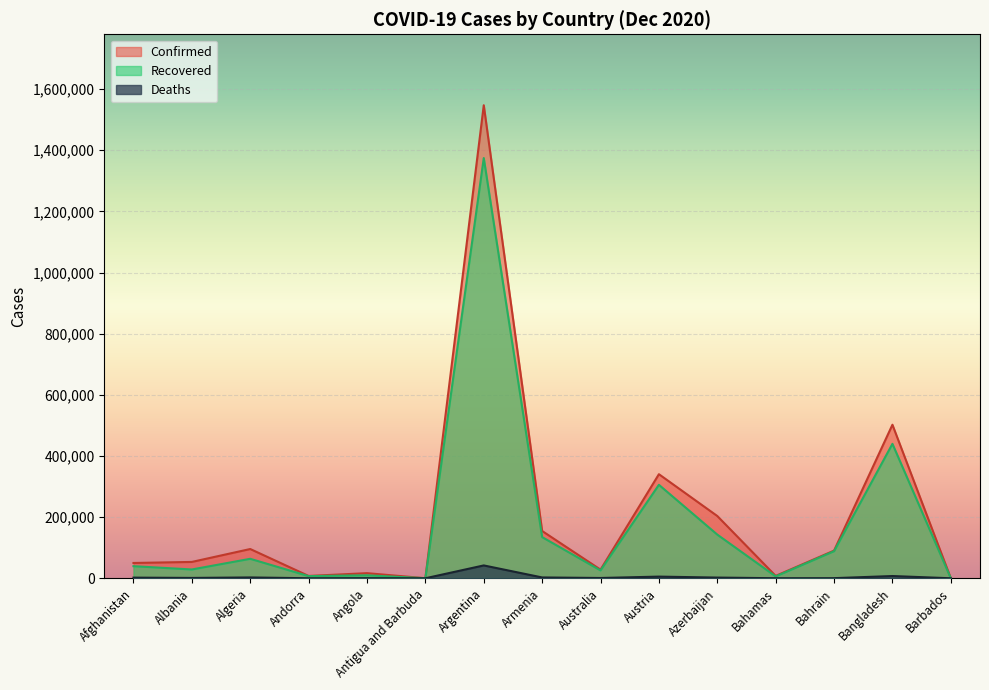

How many interior local peaks does the Deaths series have?

5